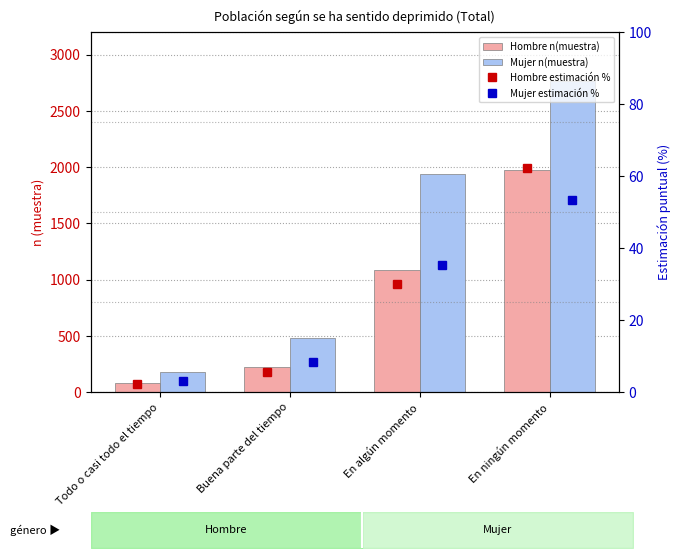

What is the total value across all series at Todo o casi todo el tiempo?

263.2